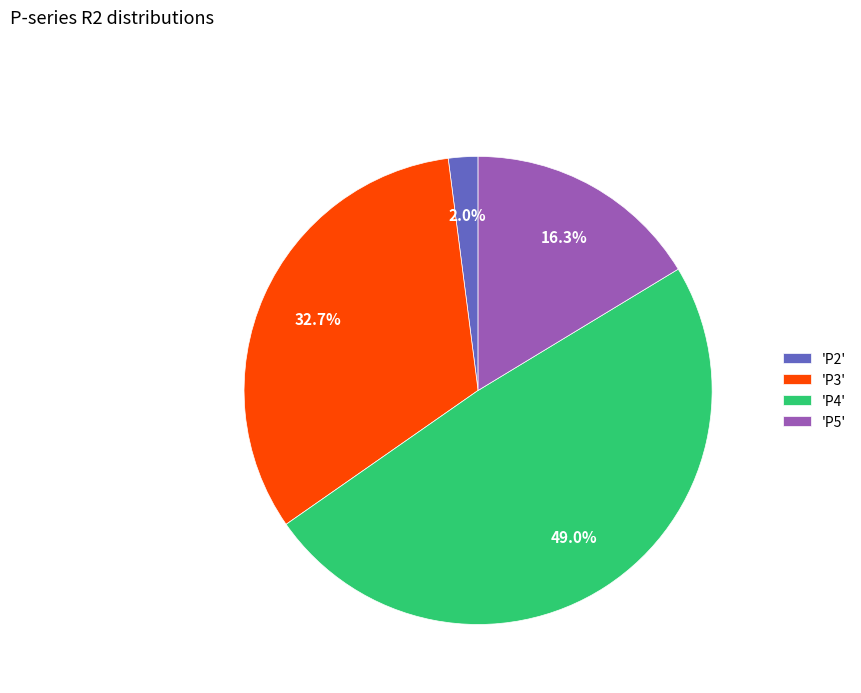

Which category has the biggest portion of the pie?

'P4'